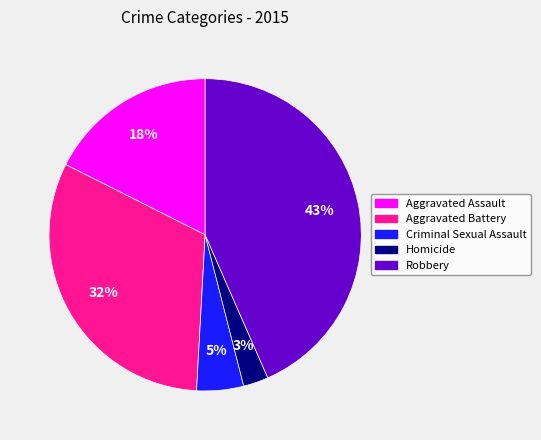

Between Criminal Sexual Assault and Robbery, which is larger?

Robbery